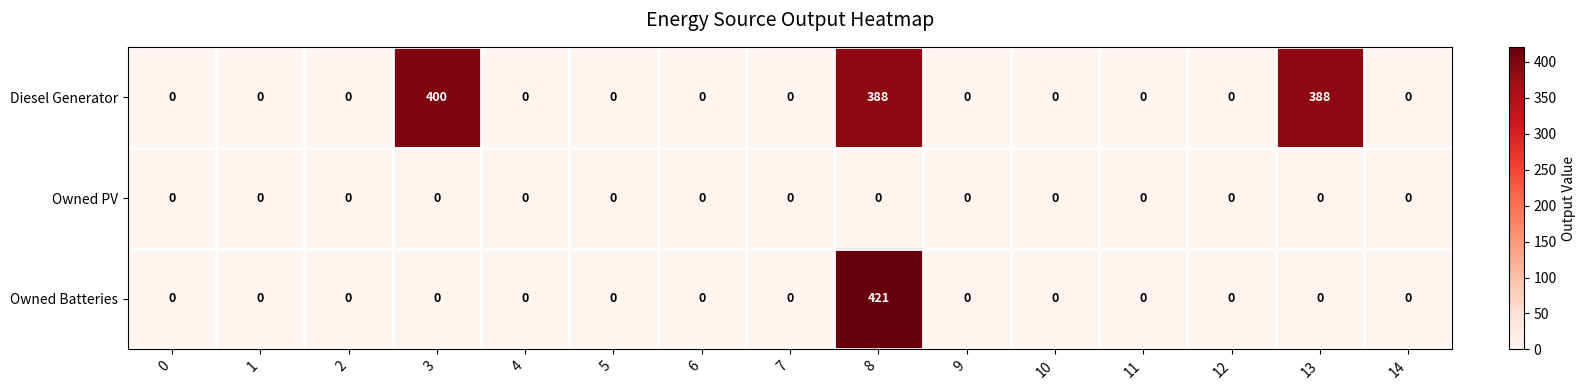

The value of Diesel Generator at 5 is -233. True or false?

False